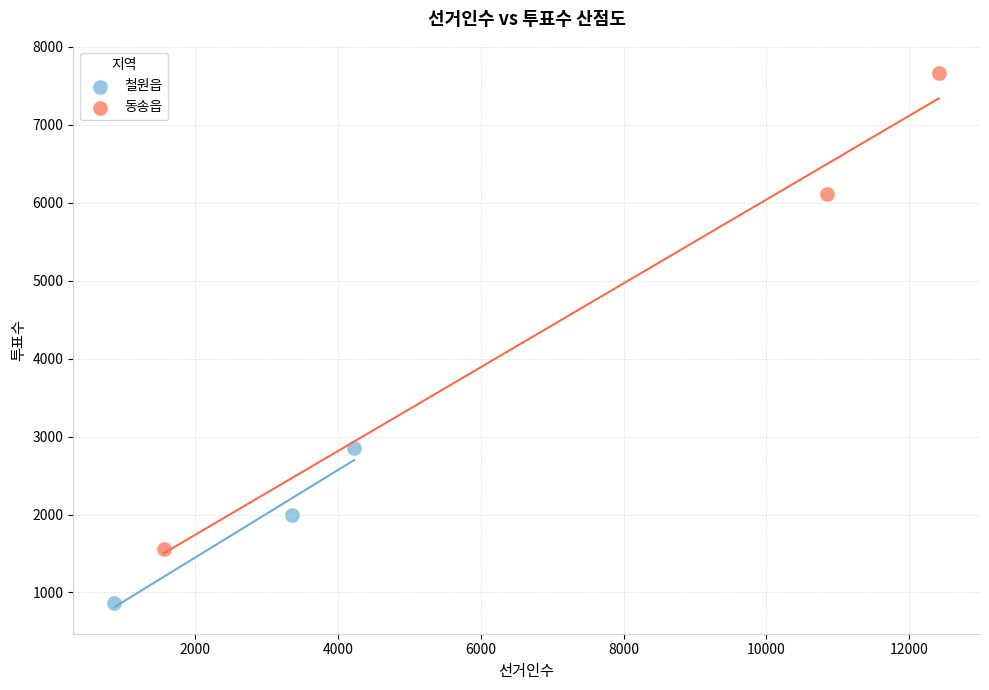

Which series has the largest Y range (max minus min)?

동송읍